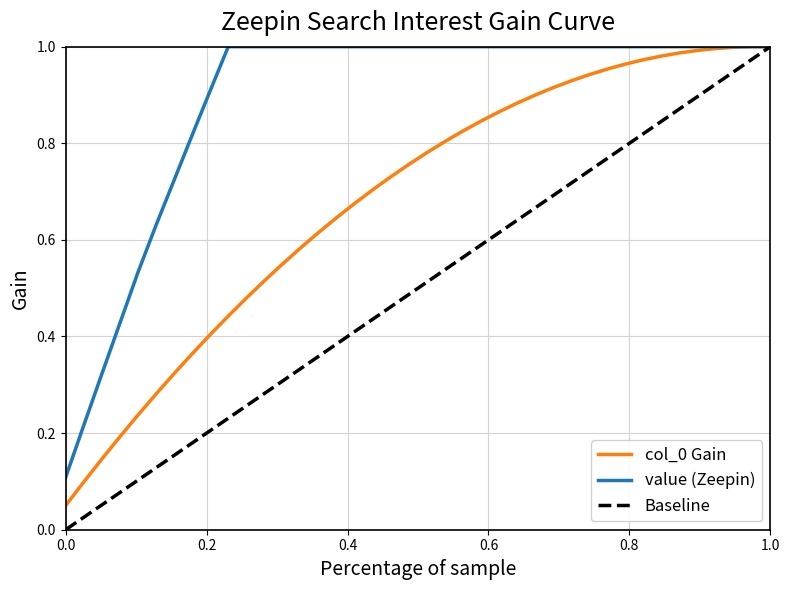

Which series has the widest spread of values?

Baseline